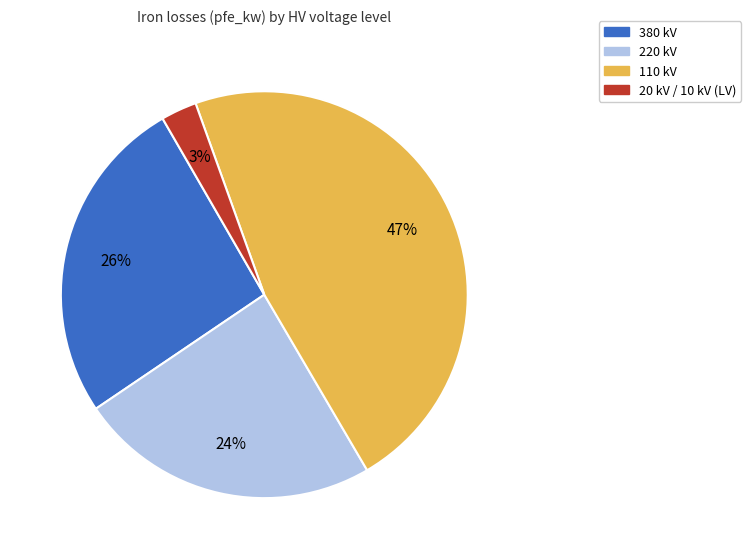

To the nearest percent, what is the average slice percentage?

25%